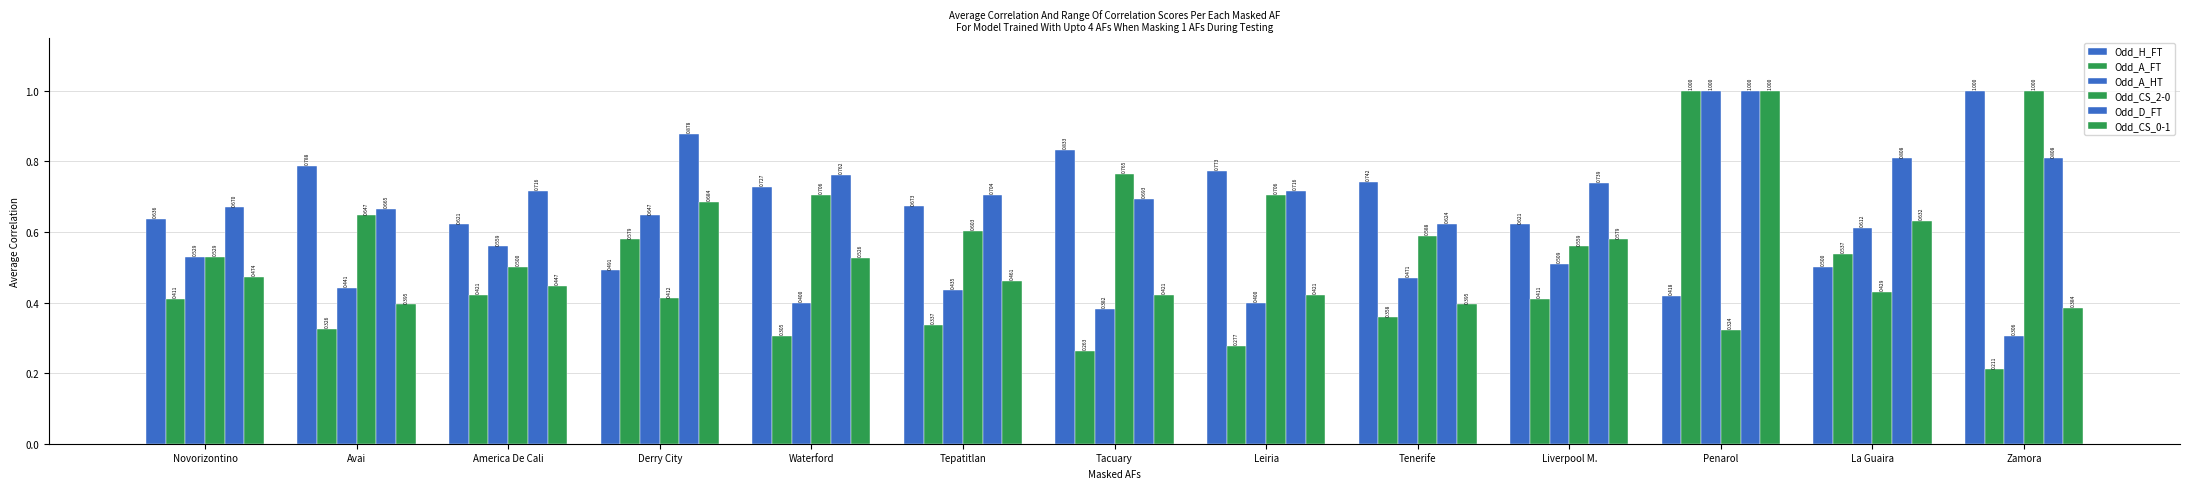

Does the chart contain any negative values?

No